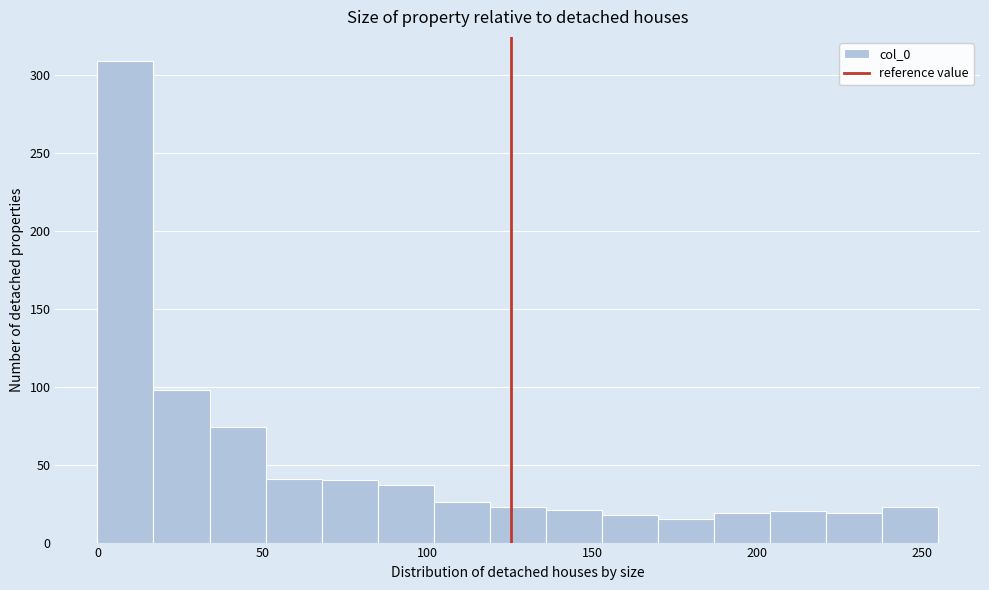

Read against the x-axis, roughly where is the centre of the tallest bar?

10